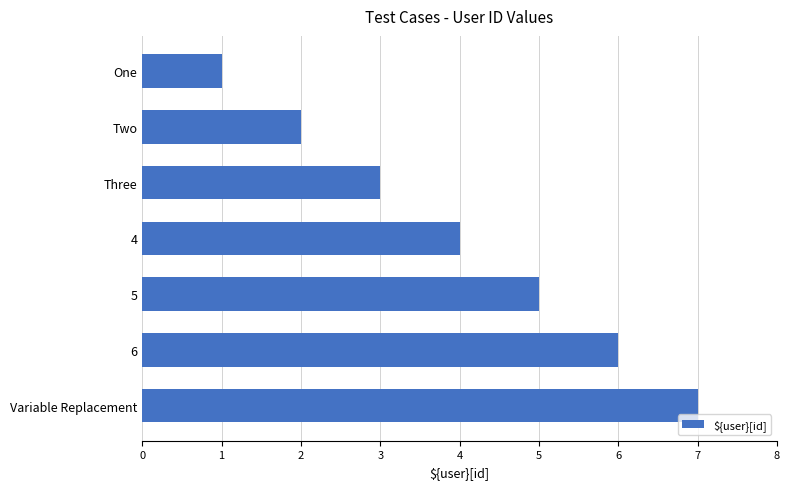

Which has a higher value, 6 or Variable Replacement?

Variable Replacement